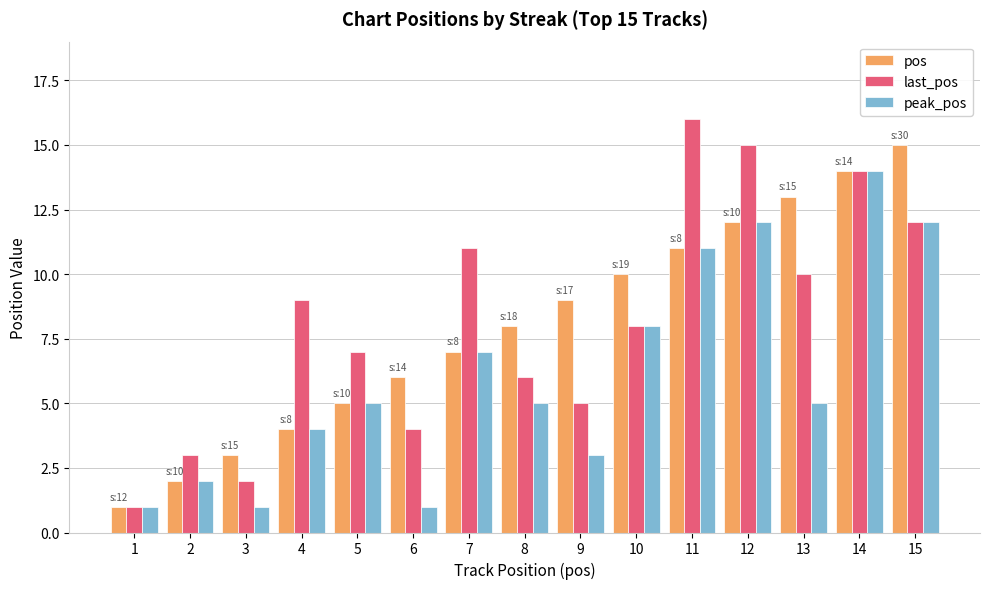

What are all the series names shown in the legend?

pos, last_pos, peak_pos